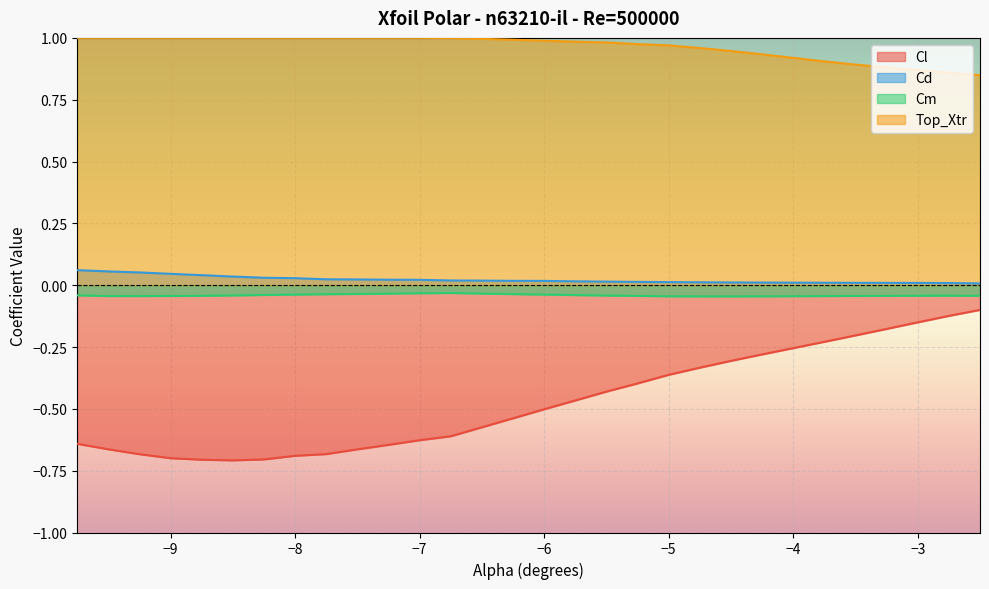

True or false: Cd has more than 0 interior local peaks.

False